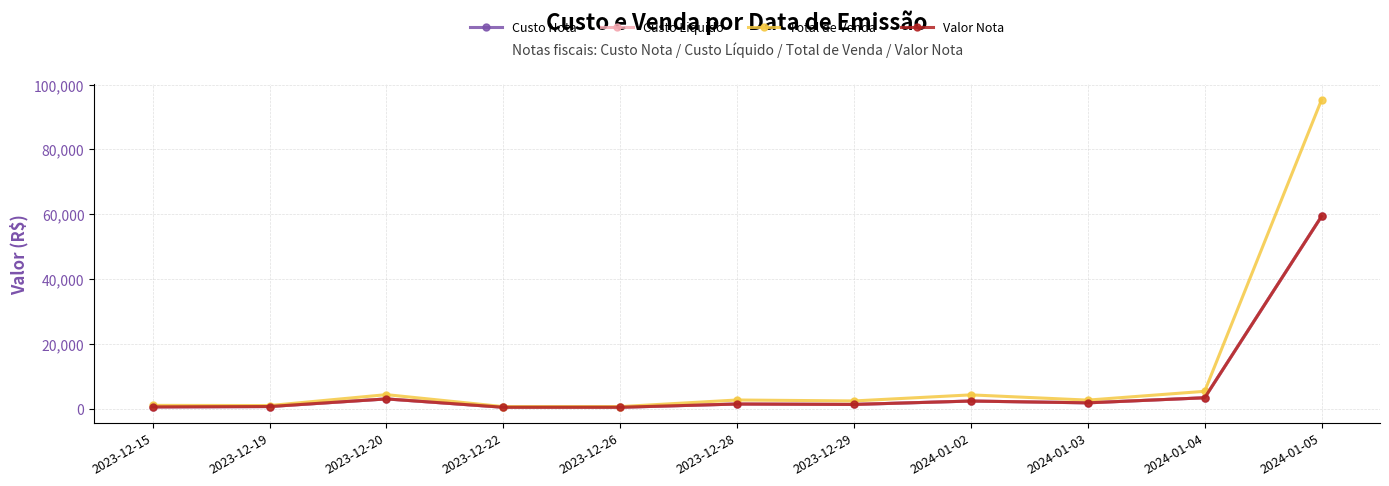

True or false: Custo Liquido and Custo Nota intersect in this chart.

False